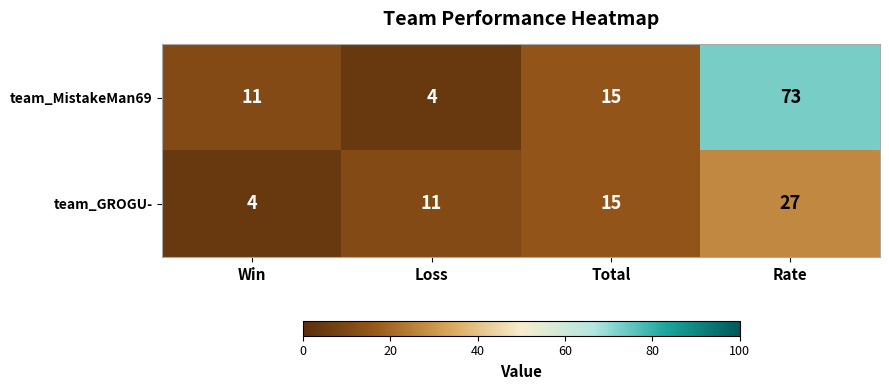

Which series has the largest total across all categories?

team_MistakeMan69